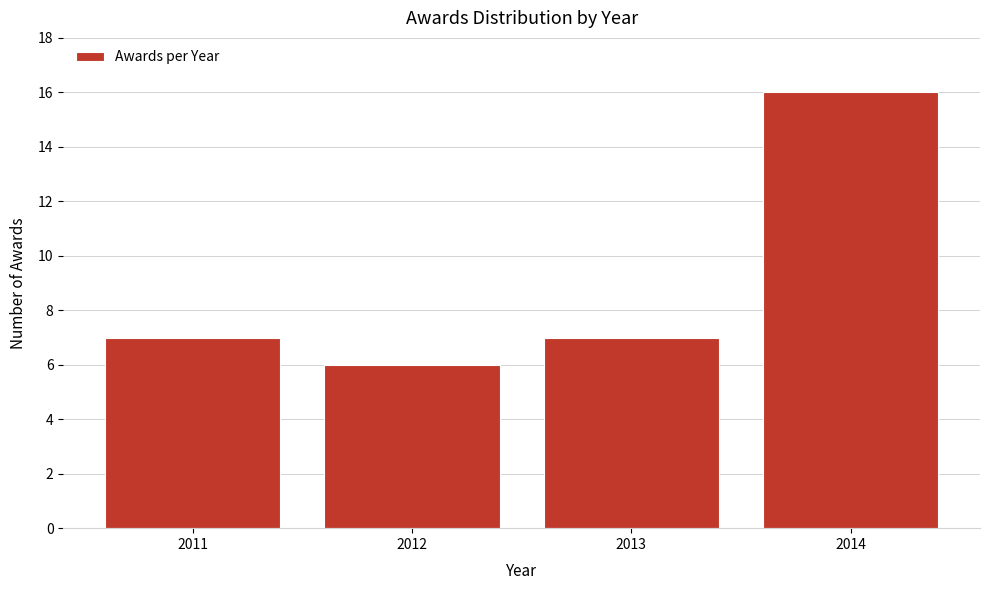

Reading right to left, list all the values displayed in this chart.

16	7	6	7